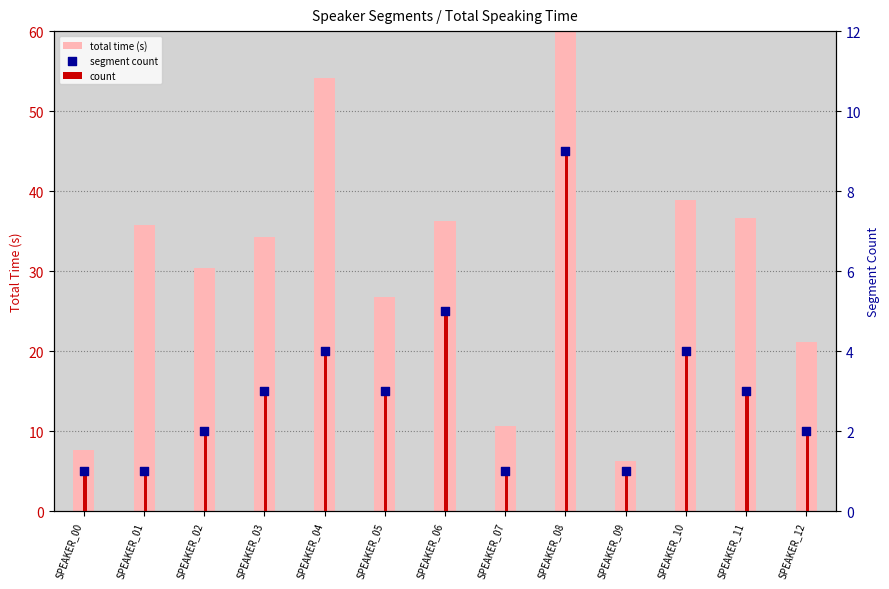

At which category is the sum across all series the highest?

SPEAKER_08